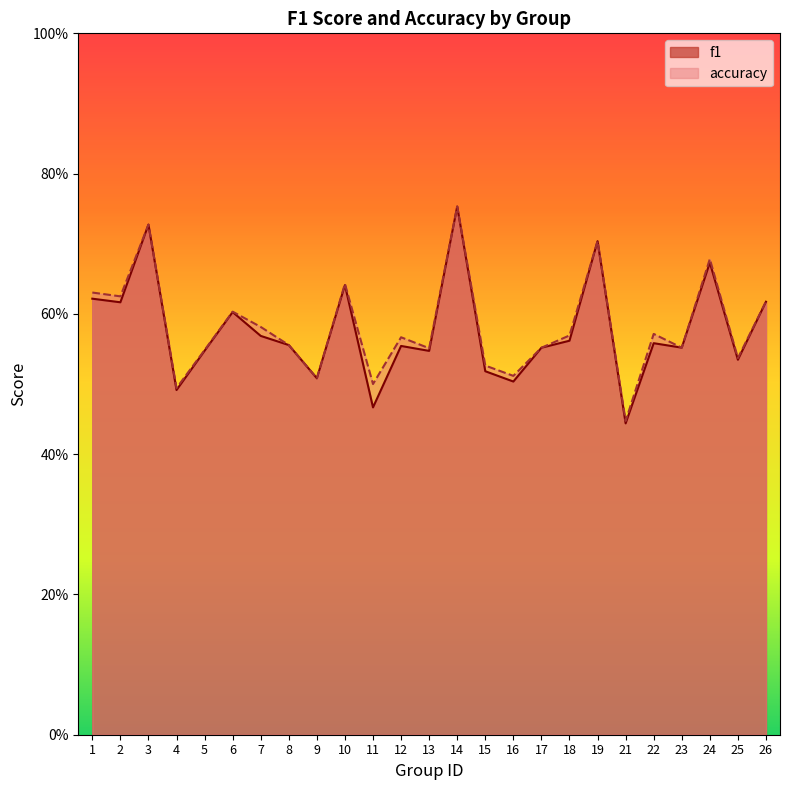

What are all the series names shown in the legend?

f1, accuracy